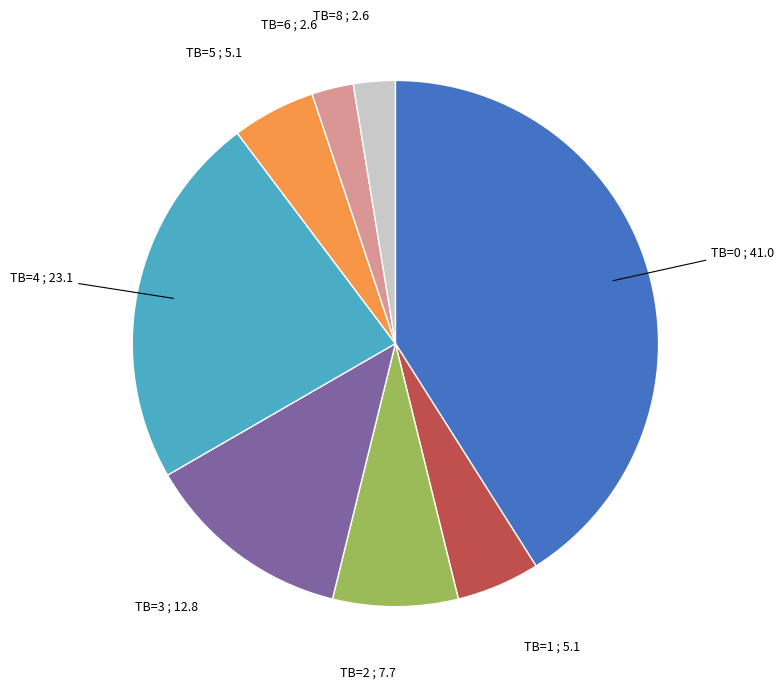

Is there a majority slice in this chart?

No